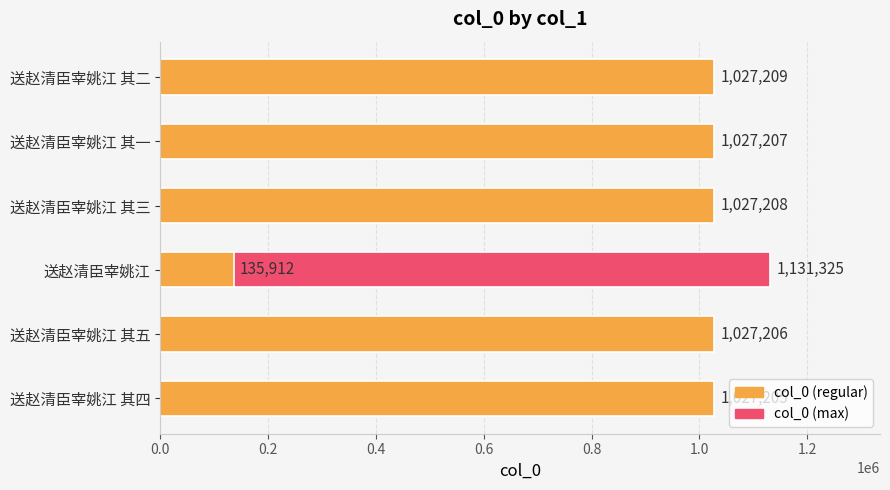

Reading left to right, list all the values displayed in this chart.

1027205	1027206	1131325	1027208	135912	1027207	1027209